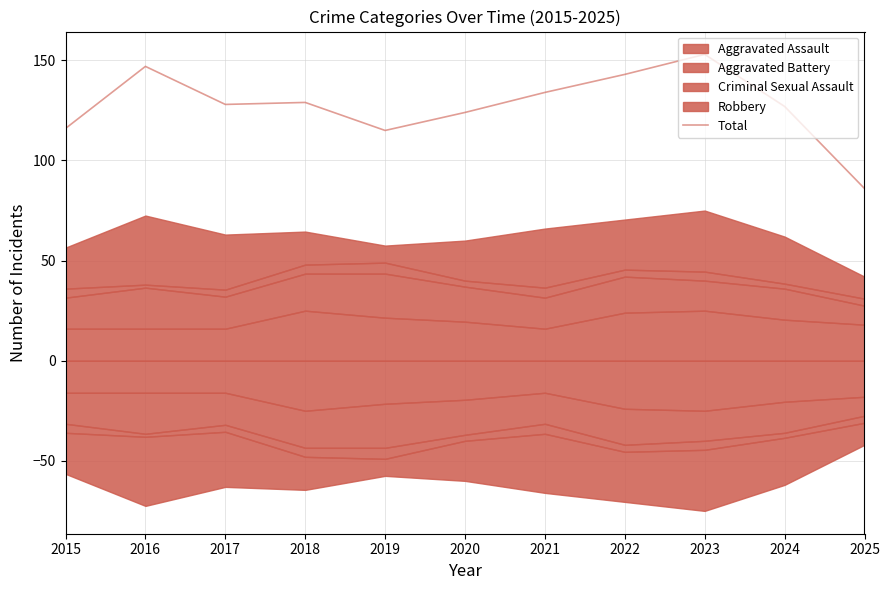

How many interior local valleys (lower than both neighbors) does the data have?

2